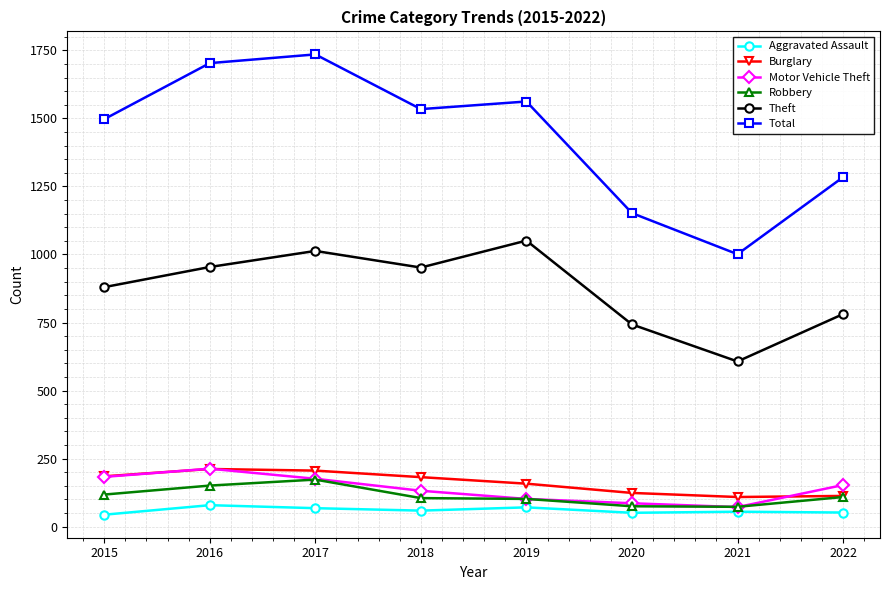

At which category does Burglary reach its first local valley?

2021